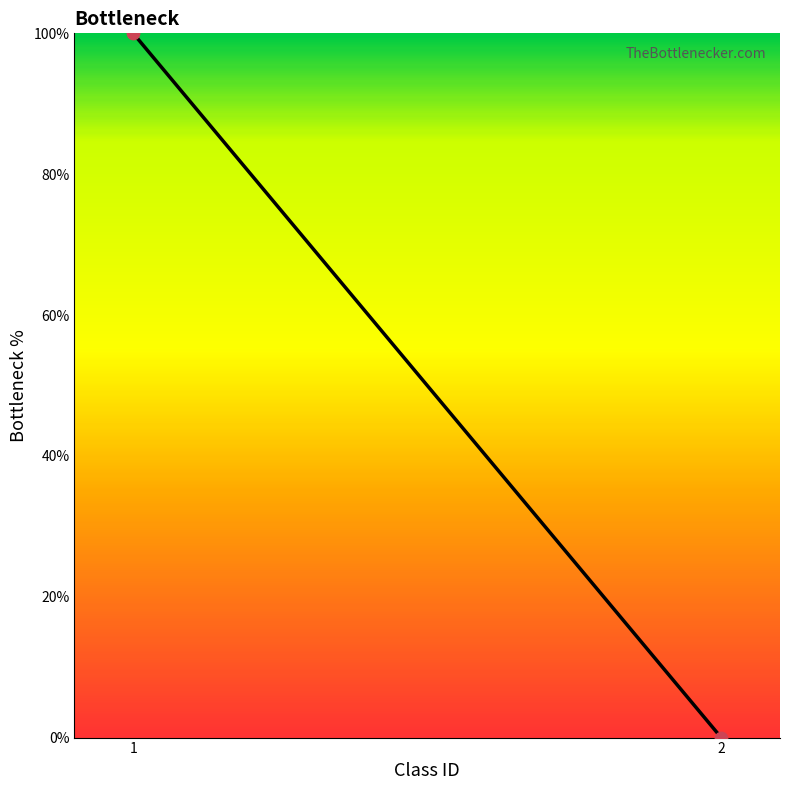

What is the range of Y values (max minus min)?

100